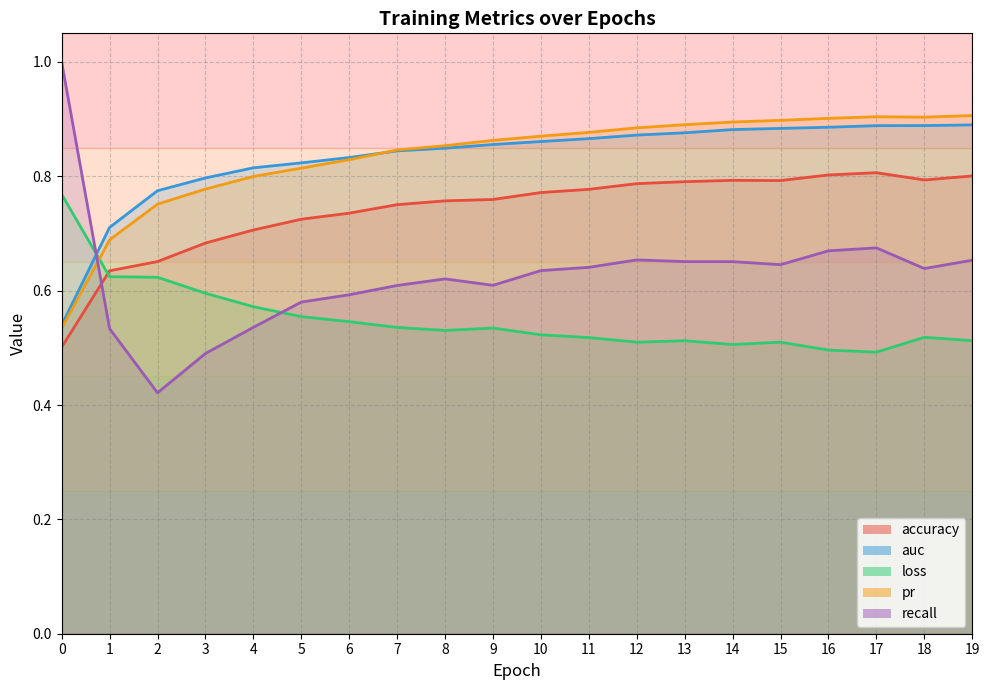

Reading left to right, list all the values displayed in this chart.

accuracy: 0=0.5	1=0.6	2=0.7	3=0.7	4=0.7	5=0.7	6=0.7	7=0.8	8=0.8	9=0.8	10=0.8	11=0.8	12=0.8	13=0.8	14=0.8	15=0.8	16=0.8	17=0.8	18=0.8	19=0.8
auc: 0=0.5	1=0.7	2=0.8	3=0.8	4=0.8	5=0.8	6=0.8	7=0.8	8=0.8	9=0.9	10=0.9	11=0.9	12=0.9	13=0.9	14=0.9	15=0.9	16=0.9	17=0.9	18=0.9	19=0.9
loss: 0=0.8	1=0.6	2=0.6	3=0.6	4=0.6	5=0.6	6=0.5	7=0.5	8=0.5	9=0.5	10=0.5	11=0.5	12=0.5	13=0.5	14=0.5	15=0.5	16=0.5	17=0.5	18=0.5	19=0.5
pr: 0=0.5	1=0.7	2=0.8	3=0.8	4=0.8	5=0.8	6=0.8	7=0.8	8=0.9	9=0.9	10=0.9	11=0.9	12=0.9	13=0.9	14=0.9	15=0.9	16=0.9	17=0.9	18=0.9	19=0.9
recall: 0=1.0	1=0.5	2=0.4	3=0.5	4=0.5	5=0.6	6=0.6	7=0.6	8=0.6	9=0.6	10=0.6	11=0.6	12=0.7	13=0.7	14=0.7	15=0.6	16=0.7	17=0.7	18=0.6	19=0.7